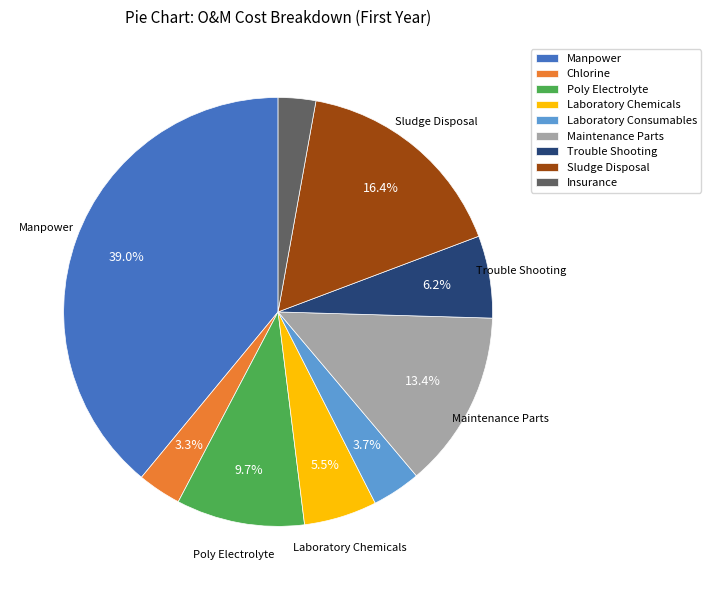

To the nearest percent, what is the difference between the largest and smallest slice percentages?

36%